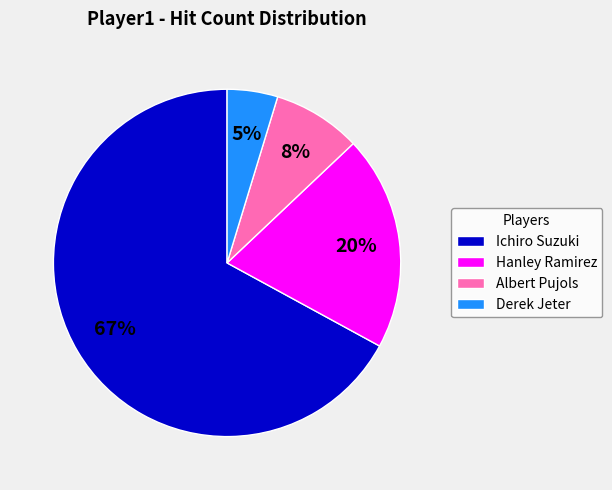

Approximately how many times larger is the value at Hanley Ramirez compared to Ichiro Suzuki?

0.3